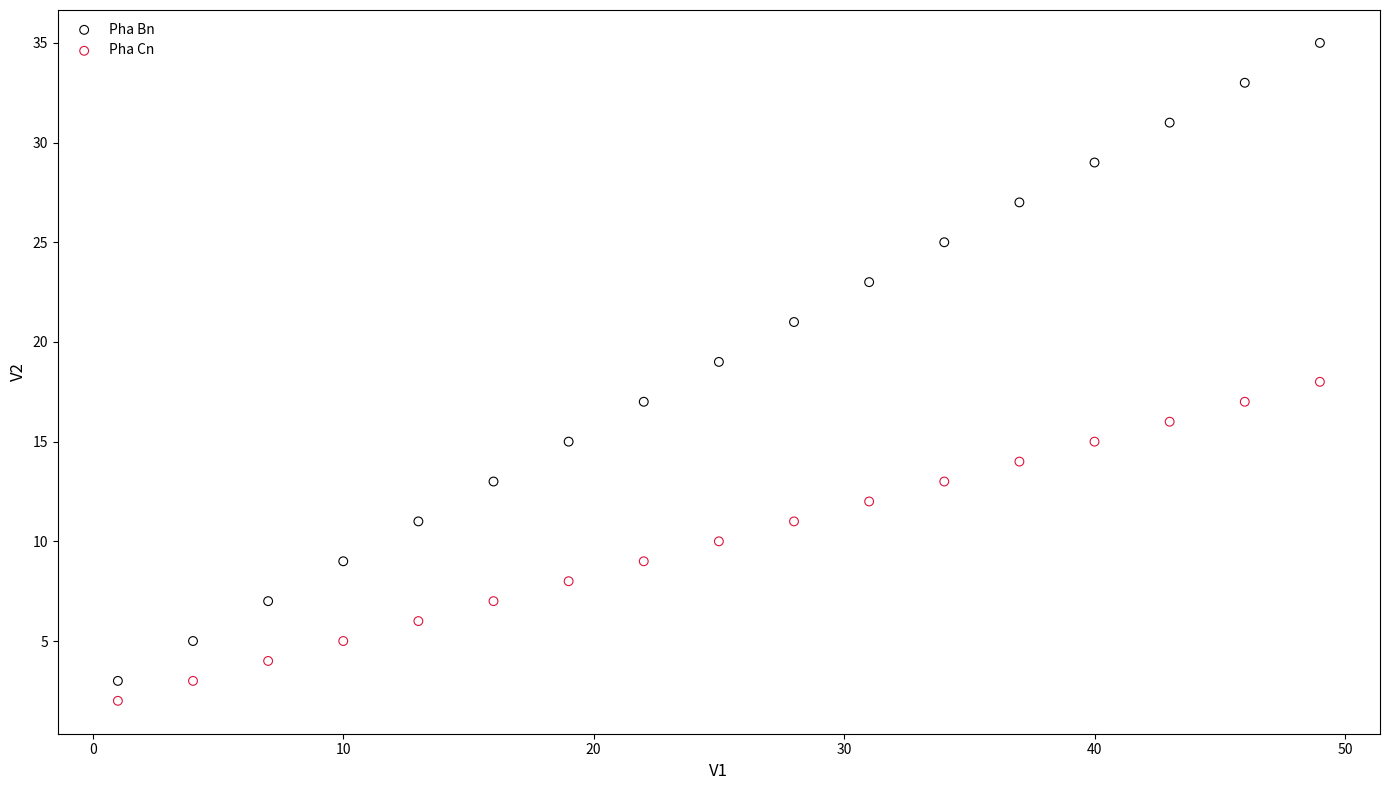

Which series contains the lowest Y value?

Pha Cn